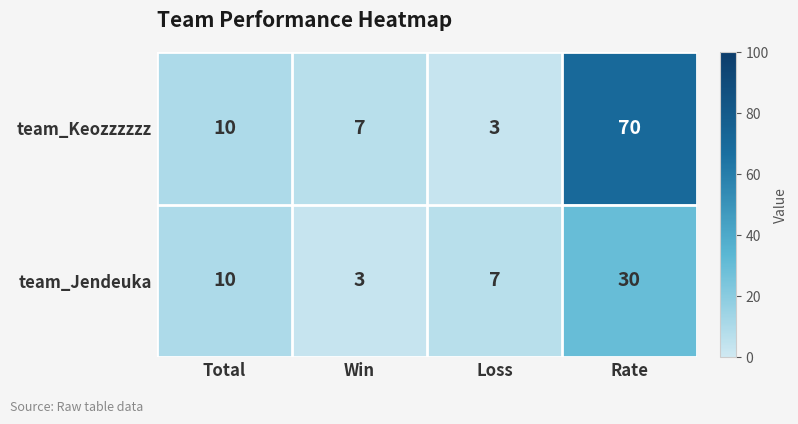

What is the maximum value for team_Jendeuka?

30